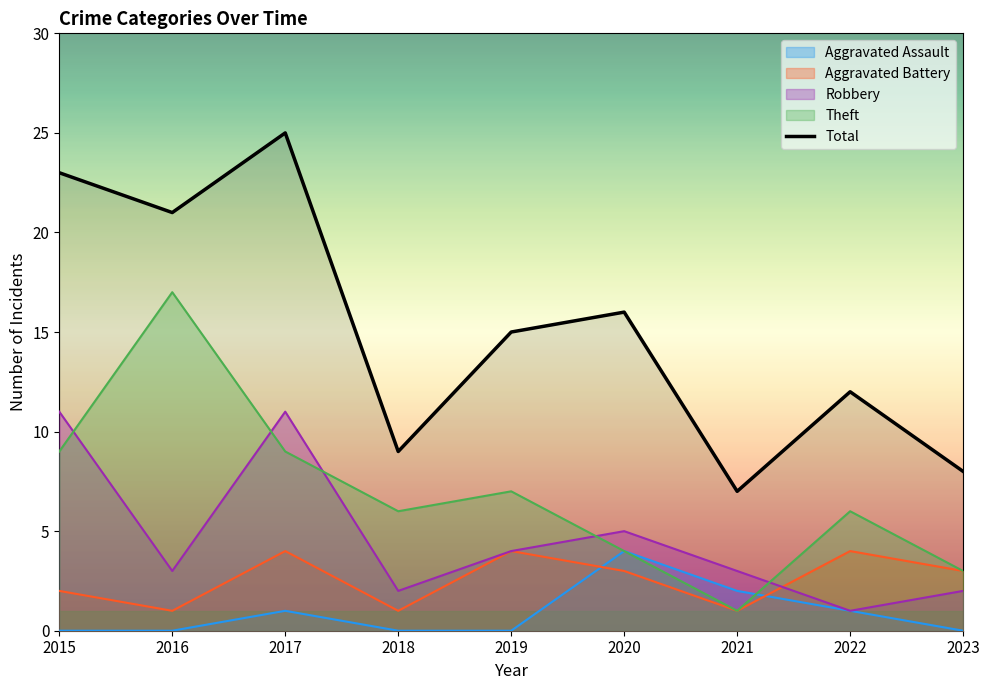

What is the difference between the values at 2021 and 2015?

16